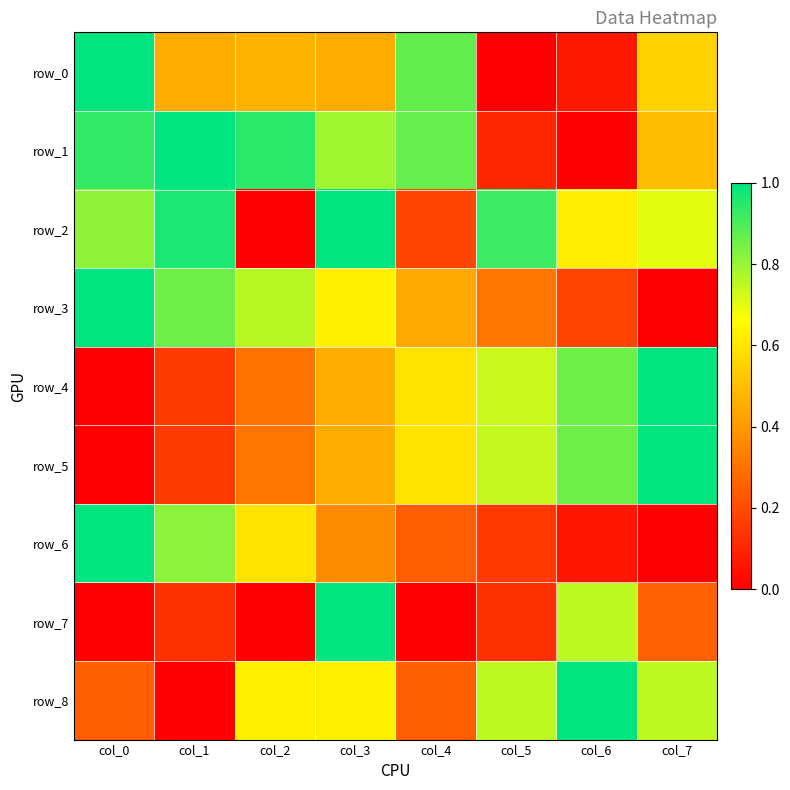

Reading left to right, extract all data points from this chart.

row_0: 1.0	0.5	0.5	0.5	0.9	0.0	0.1	0.5
row_1: 0.9	1.0	0.9	0.8	0.9	0.1	0.0	0.5
row_2: 0.8	1.0	0.0	1.0	0.2	0.9	0.6	0.7
row_3: 1.0	0.9	0.8	0.6	0.4	0.3	0.2	0.0
row_4: 0.0	0.2	0.3	0.5	0.6	0.7	0.9	1.0
row_5: 0.0	0.2	0.3	0.5	0.6	0.7	0.9	1.0
row_6: 1.0	0.8	0.6	0.4	0.2	0.2	0.1	0.0
row_7: 0.0	0.1	0.0	1.0	0.0	0.1	0.8	0.2
row_8: 0.2	0.0	0.6	0.6	0.2	0.8	1.0	0.8